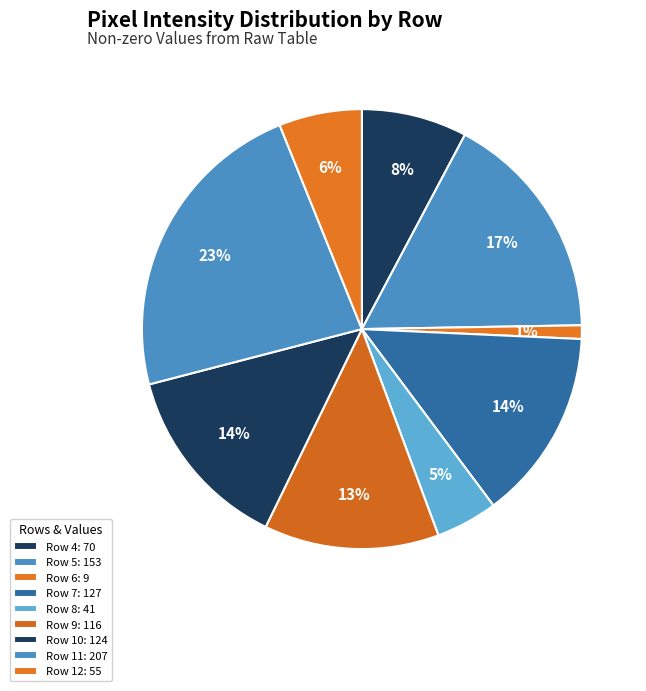

Count the number of slices in the pie.

9